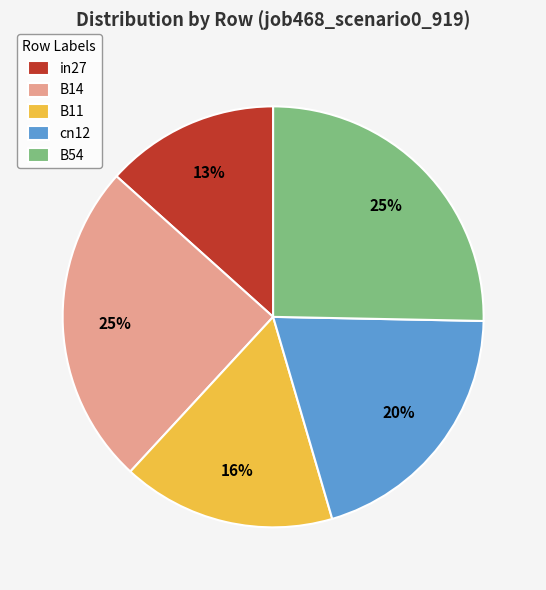

Is there any slice that represents more than half of the pie?

No